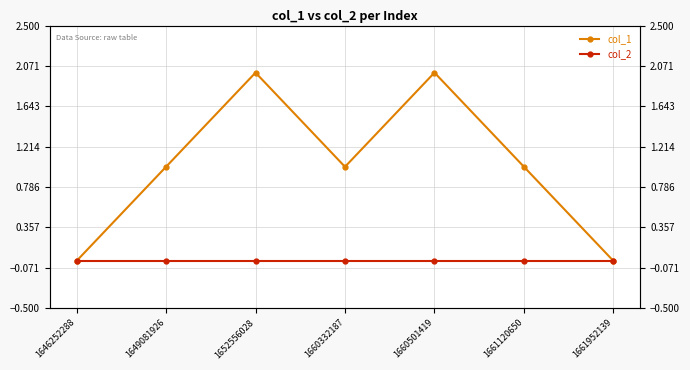

True or false: col_1 and col_2 cross at least once.

False